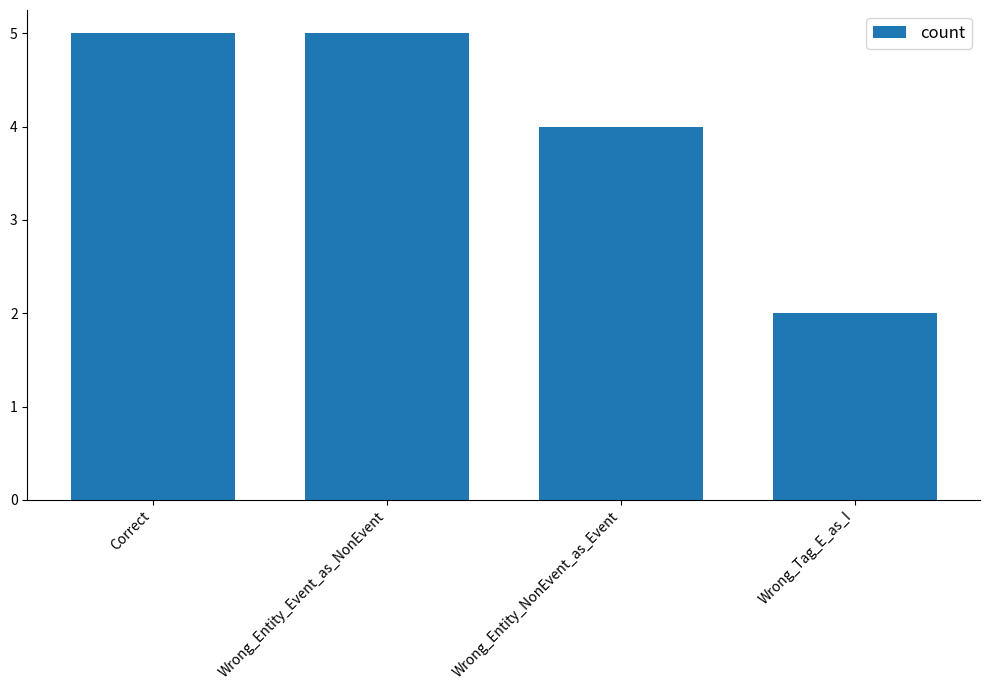

The value at Correct is 7. True or false?

False